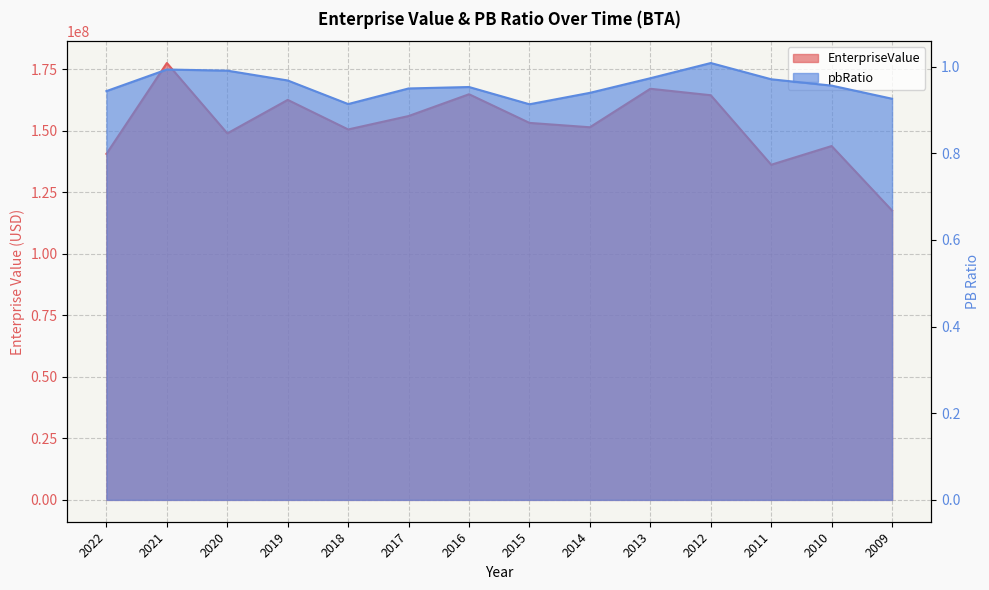

What is the sum of the EnterpriseValue values at 2013 and 2009?

284603550.0